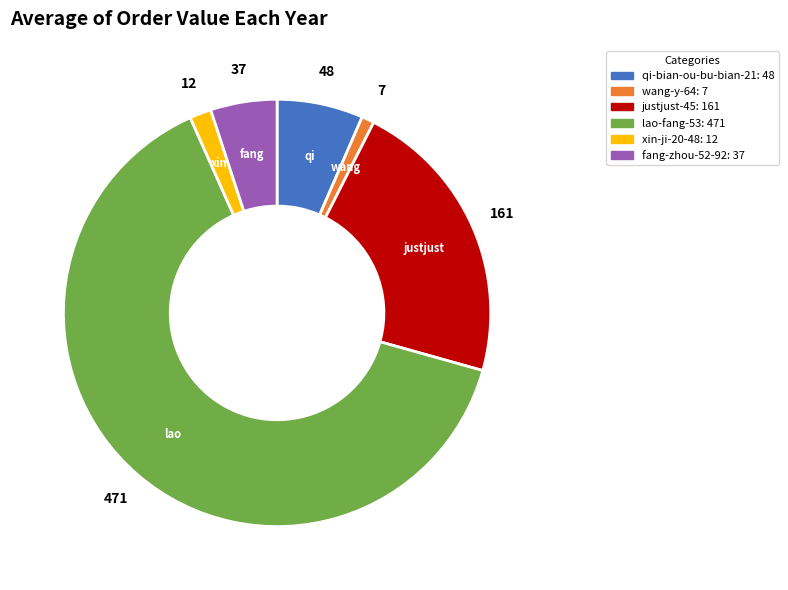

Combined, do wang-y-64 and xin-ji-20-48 account for over 50%?

No